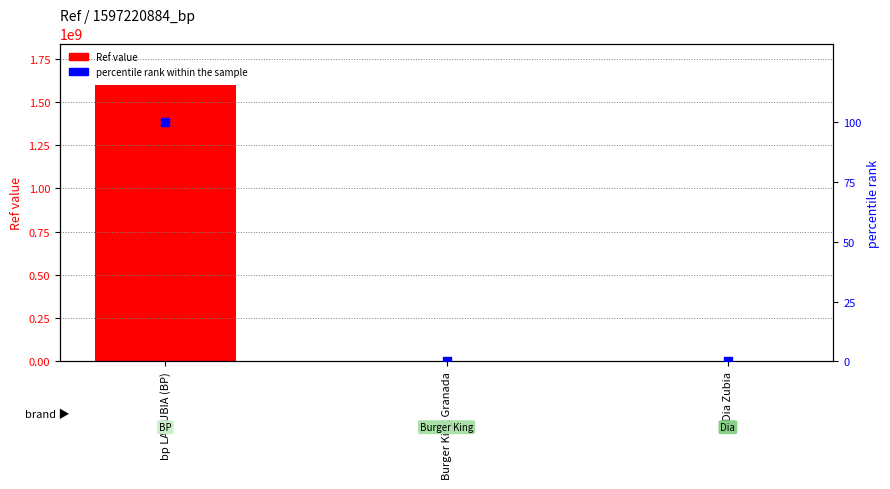

What are all the series names shown in the legend?

Ref value, percentile rank within the sample